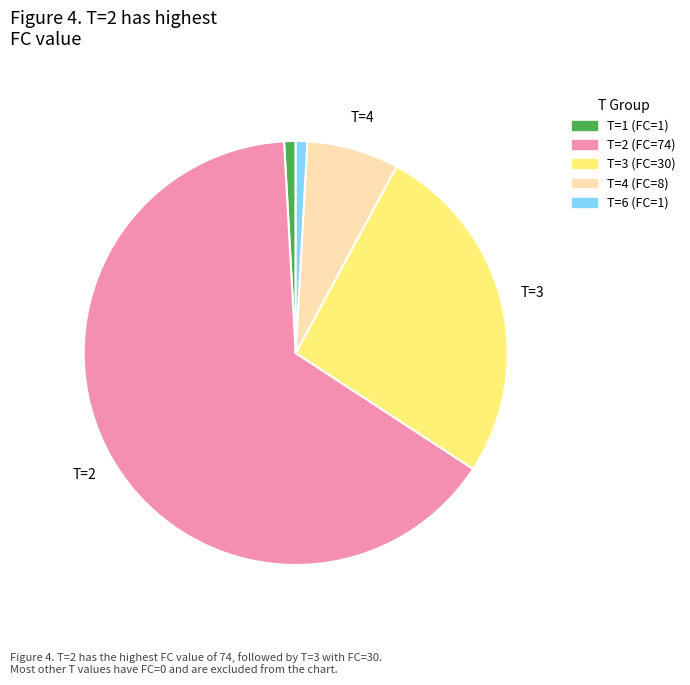

Count the number of slices in the pie.

5